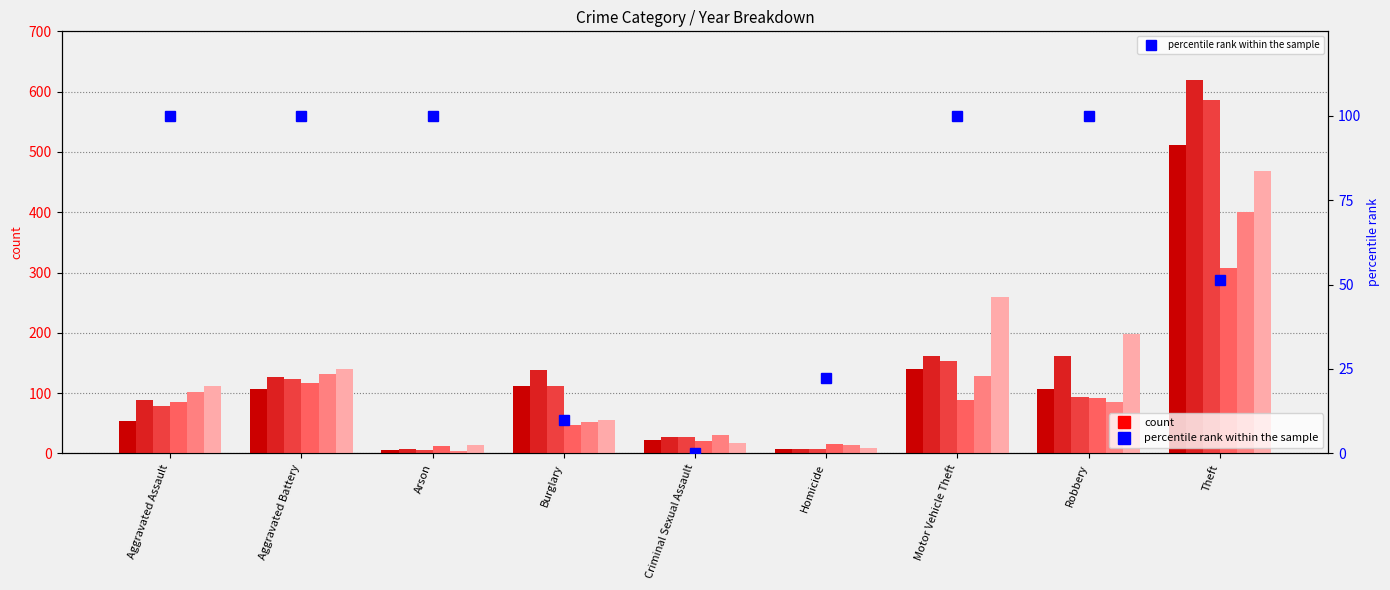

Which label corresponds to the largest value in the chart?

Aggravated Assault